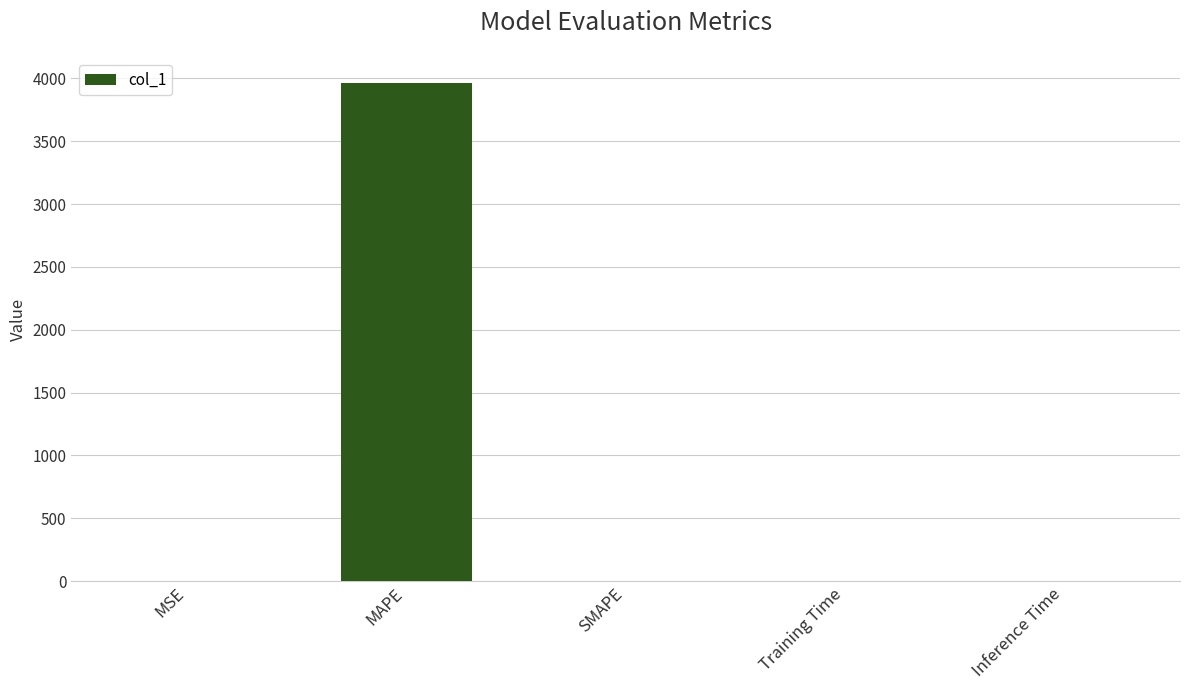

Is it true that the value at MAPE is 3965.4?

True